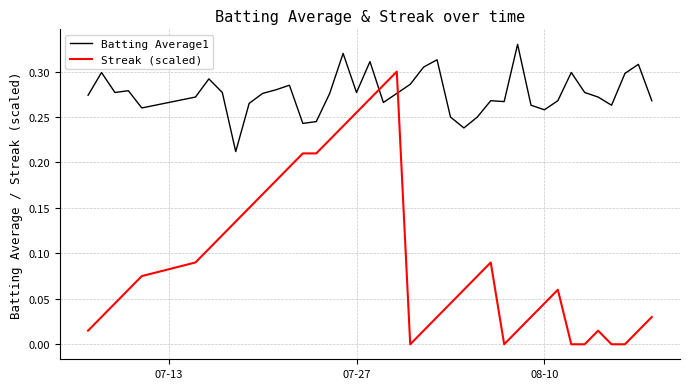

List the series in order of their overall mean, lowest first.

Streak (scaled), Batting Average1